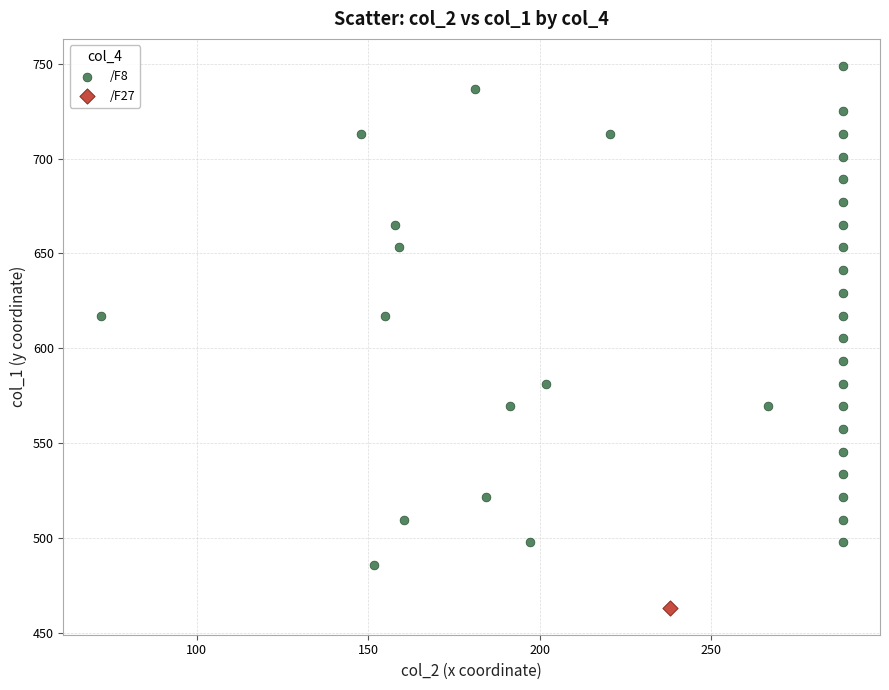

What are all the series names shown in the legend?

/F8, /F27